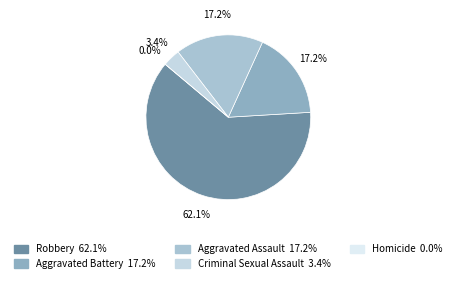

Is it true that Robbery is 62% of the pie?

True